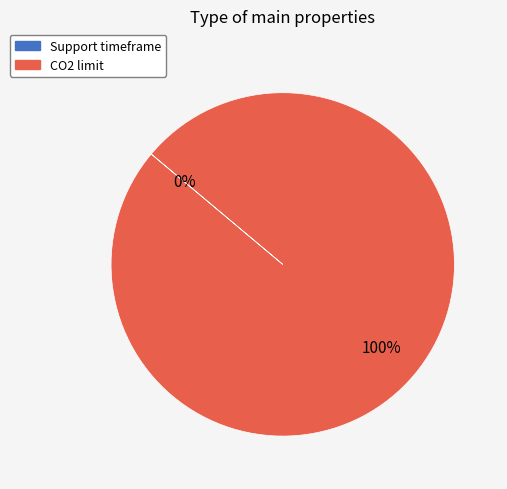

True or false: CO2 limit accounts for 100% of the total.

True